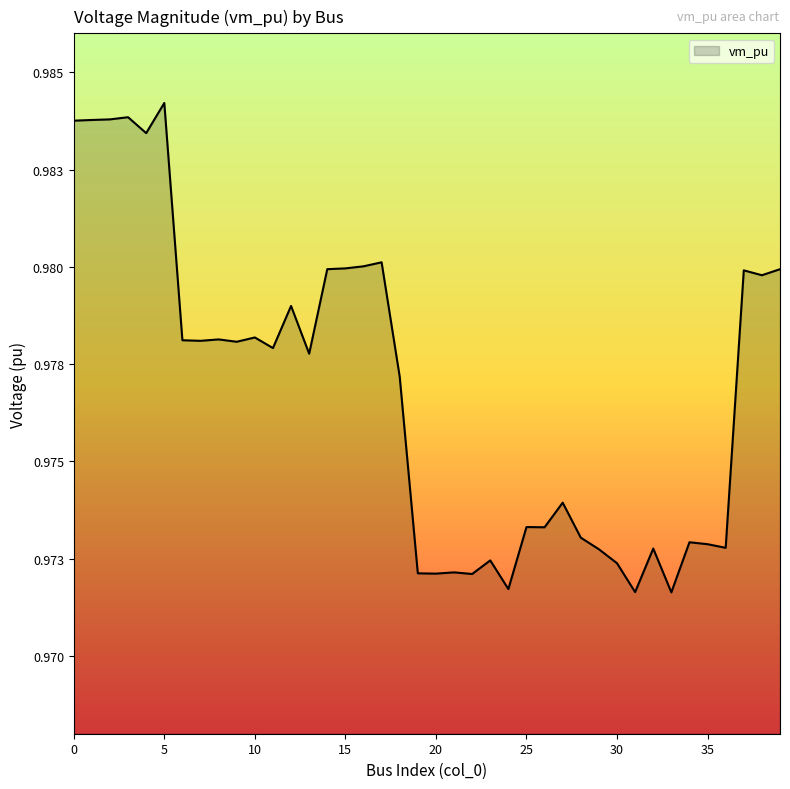

Does the chart have visible grid lines?

No